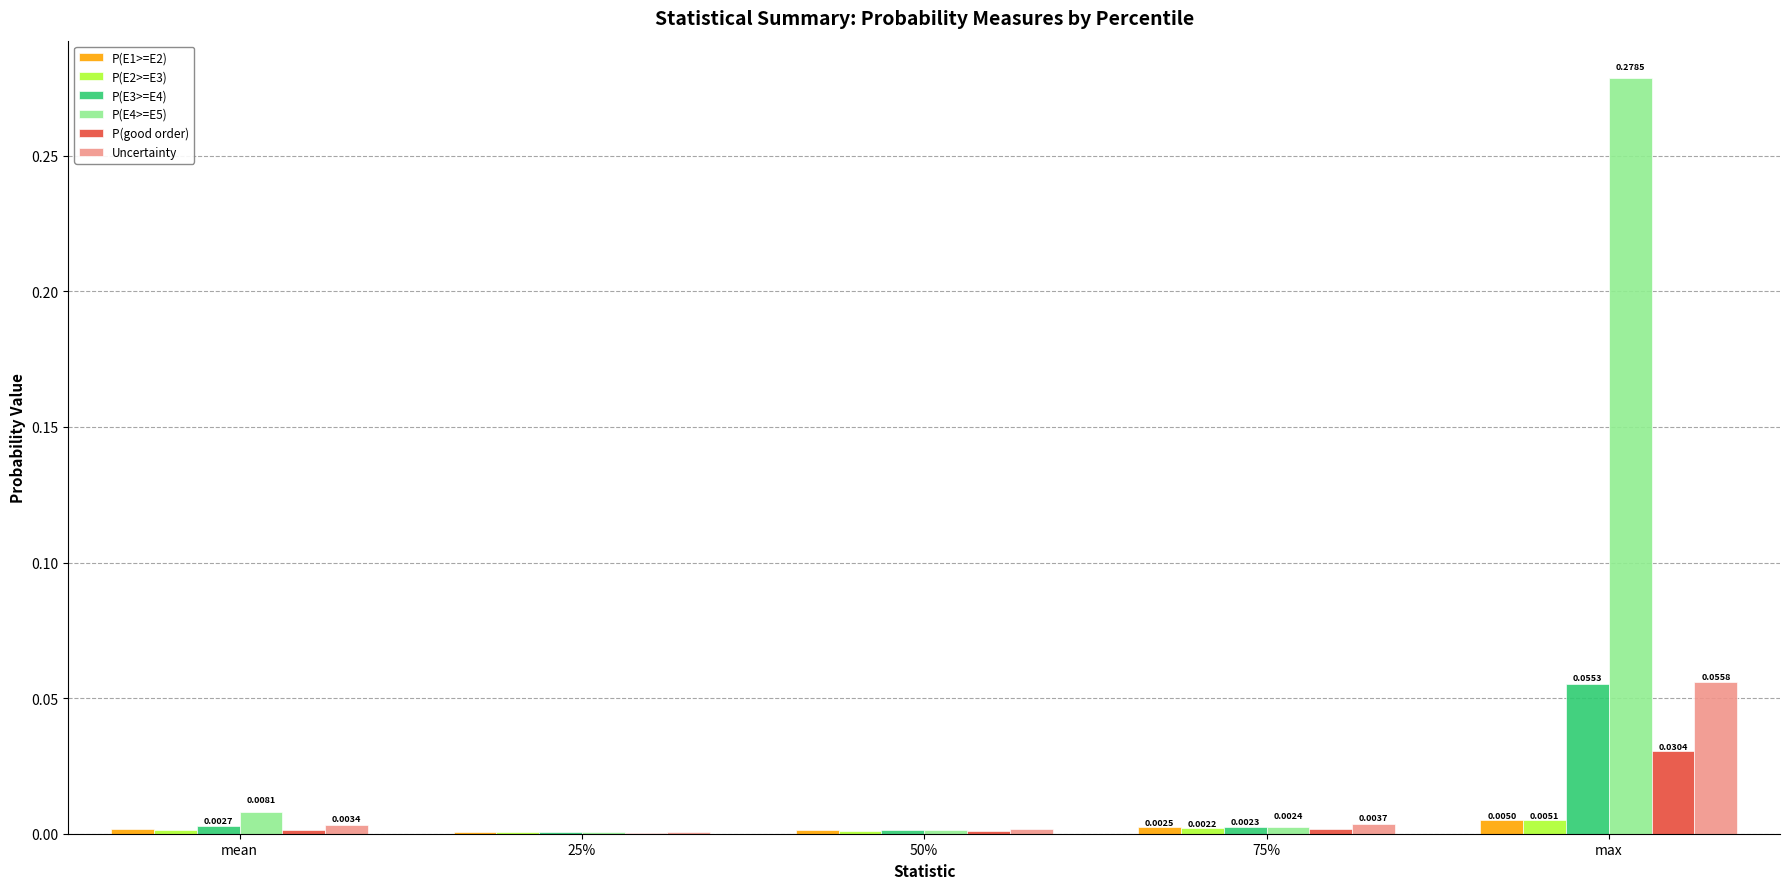

How many groups of bars are there?

5